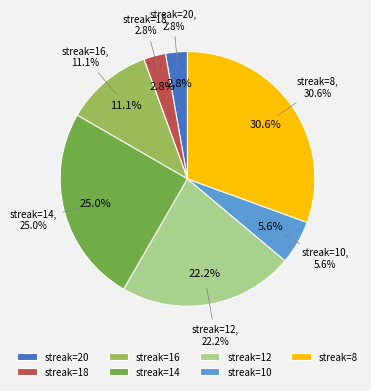

To the nearest percent, what portion does 12 represent?

22%